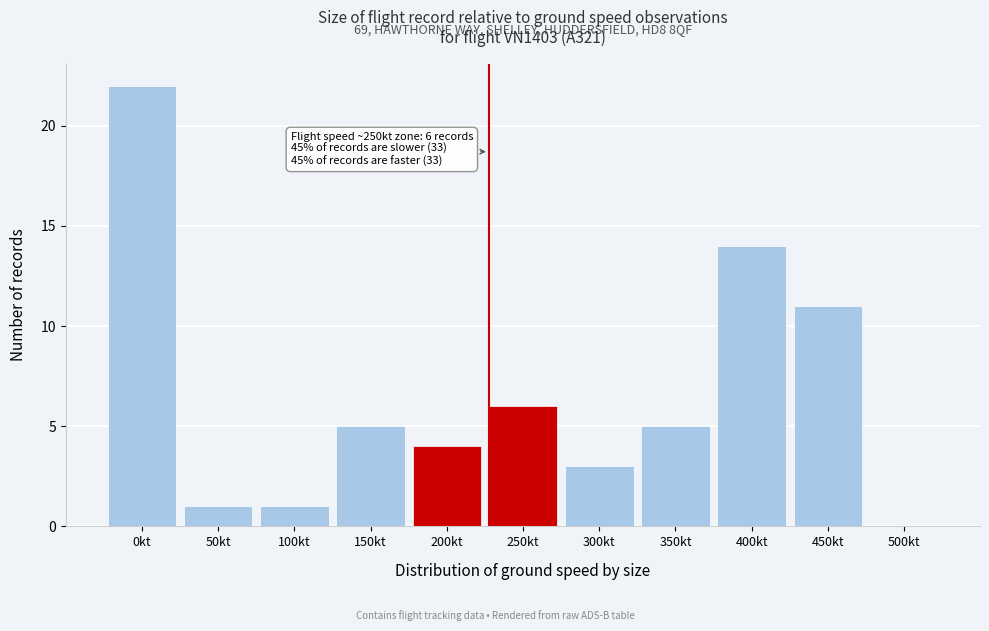

Reading left to right, extract all data points from this chart.

0kt=22	50kt=1	100kt=1	150kt=5	200kt=4	250kt=6	300kt=3	350kt=5	400kt=14	450kt=11	500kt=0